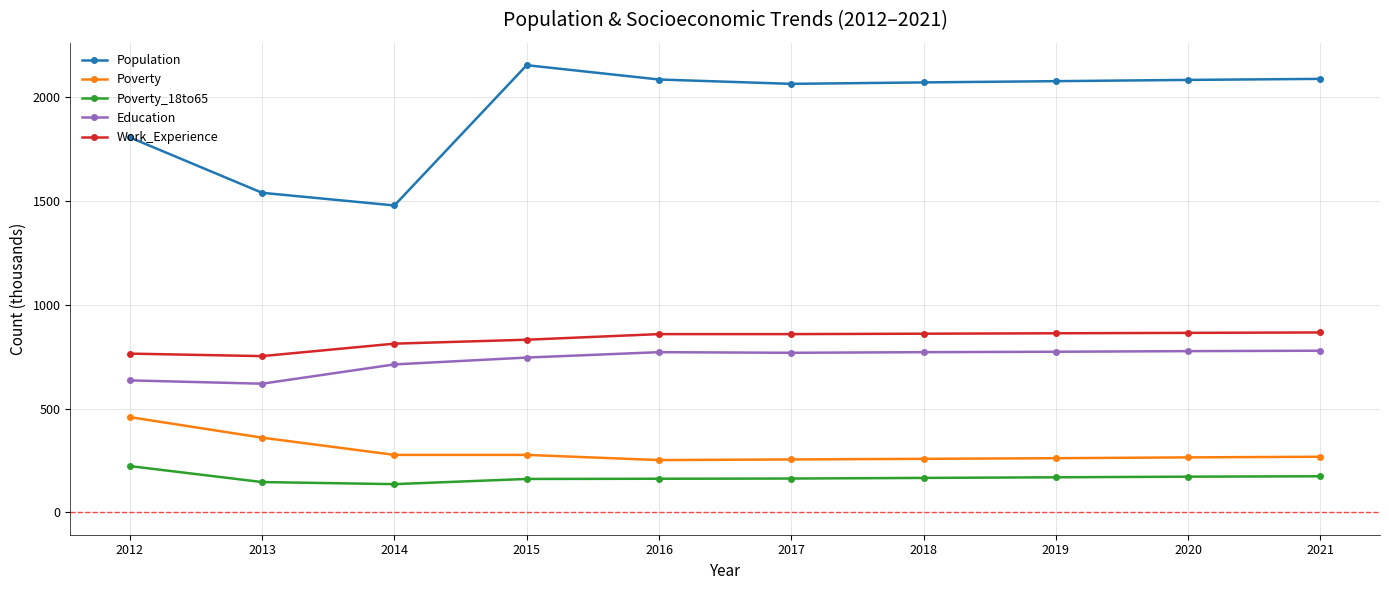

True or false: Education and Poverty_18to65 intersect in this chart.

False